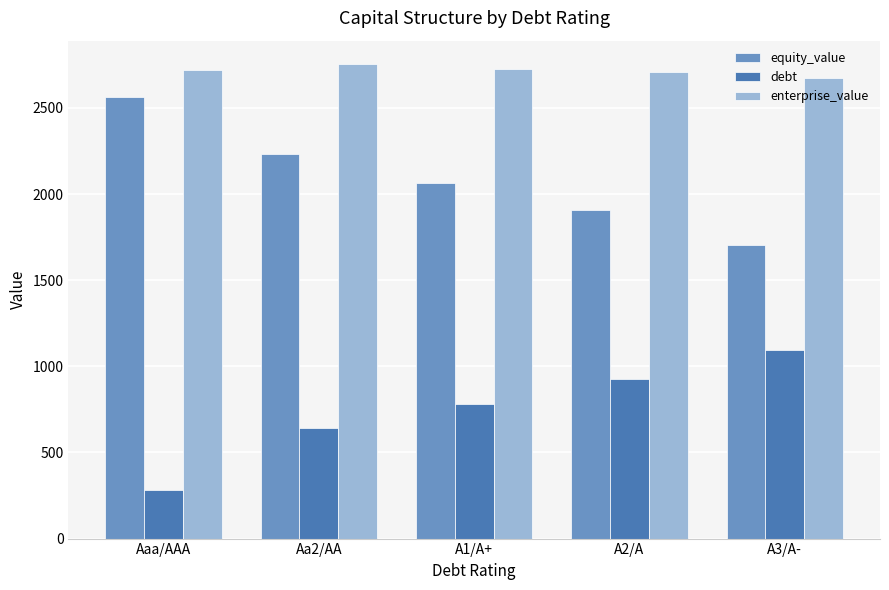

Is the value of enterprise_value at A2/A greater than the value of equity_value at A2/A?

Yes